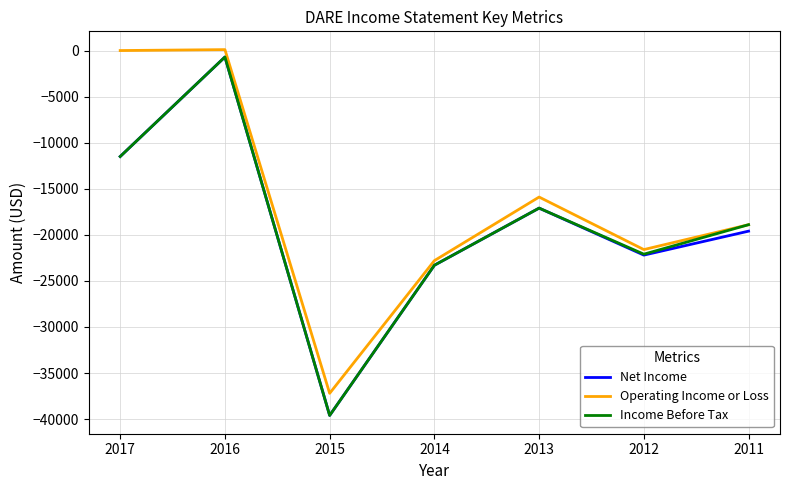

At which category does Net Income reach its first local peak?

2016